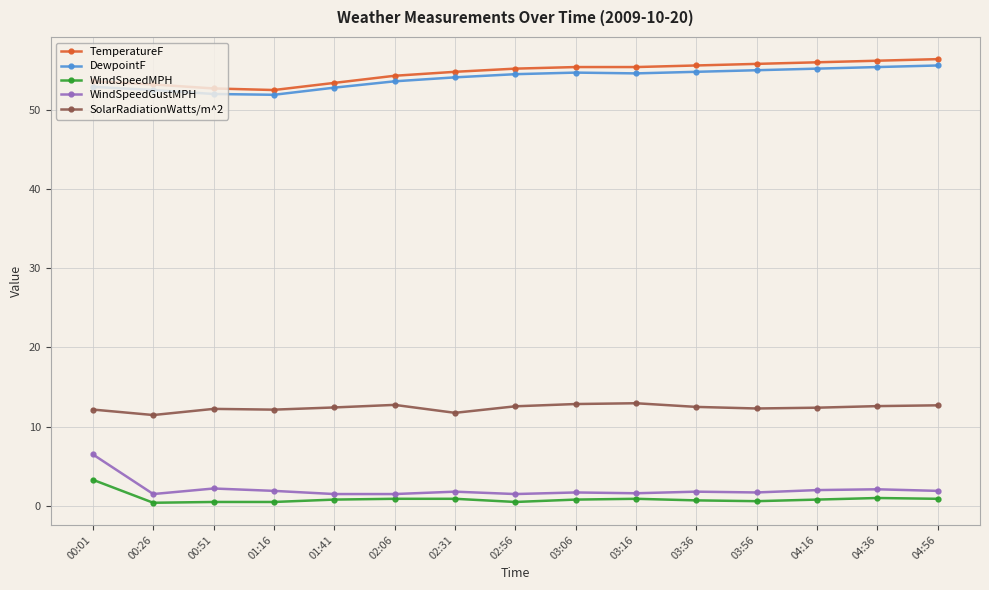

What is the label of the 1st point from the left?

00:01